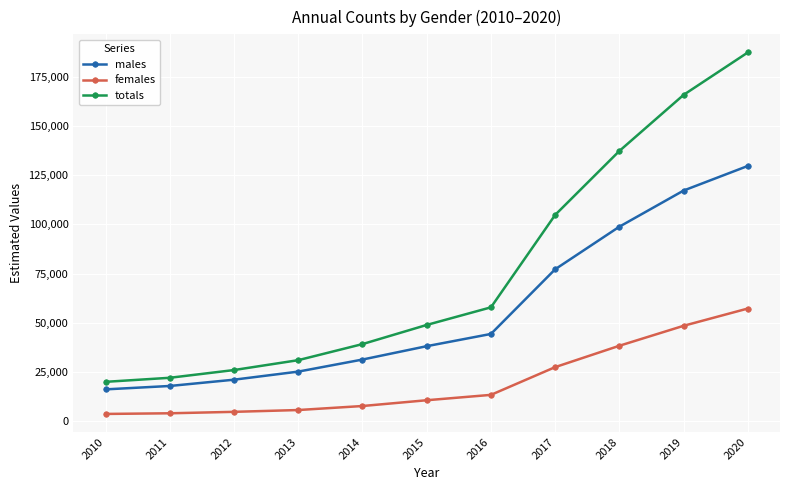

What are all the series names shown in the legend?

males, females, totals